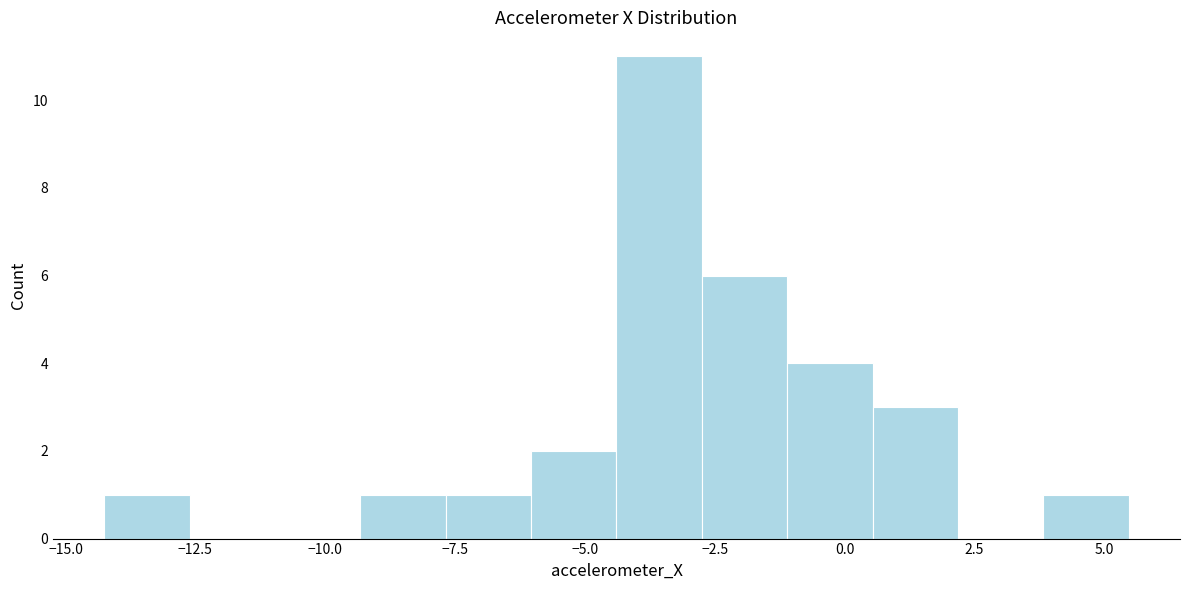

Around what value on the x-axis is the tallest bar? Give the approximate position of its centre, as read against the axis.

-3.5